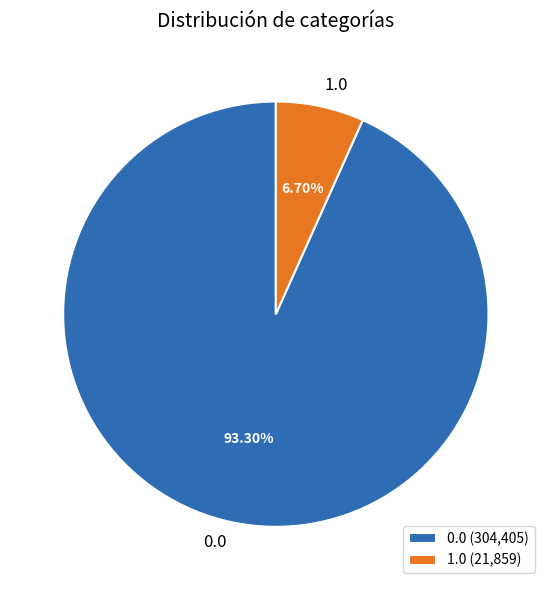

What percentage is the 0.0 slice, to the nearest percent?

93%